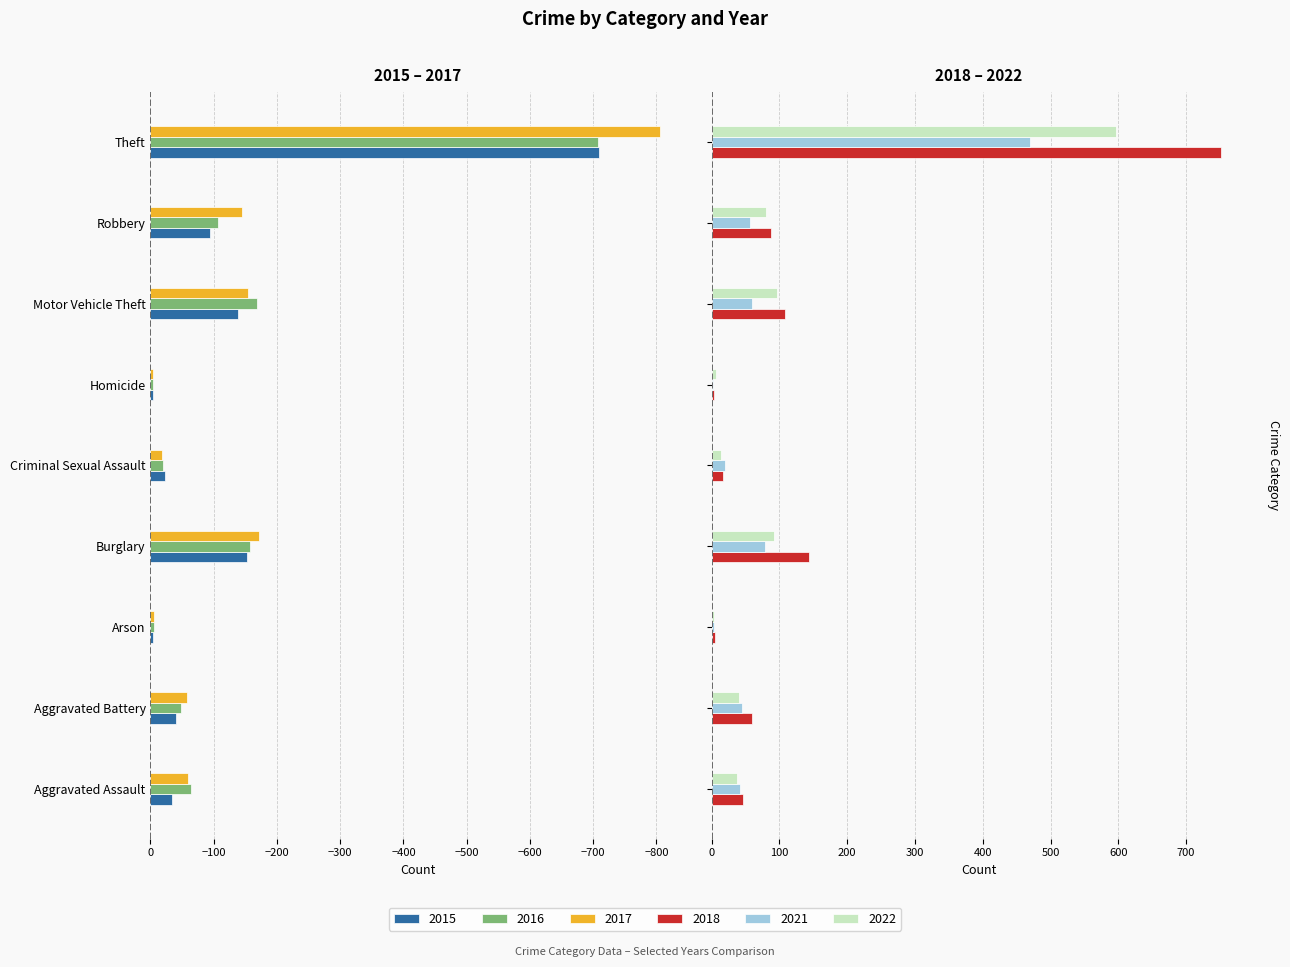

What is the smallest value displayed?

-805